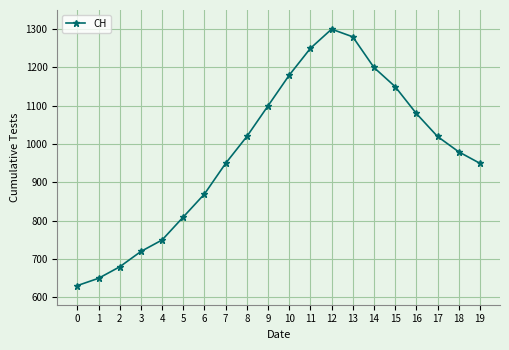

What is the sum of the values at 15 and 2?

1830